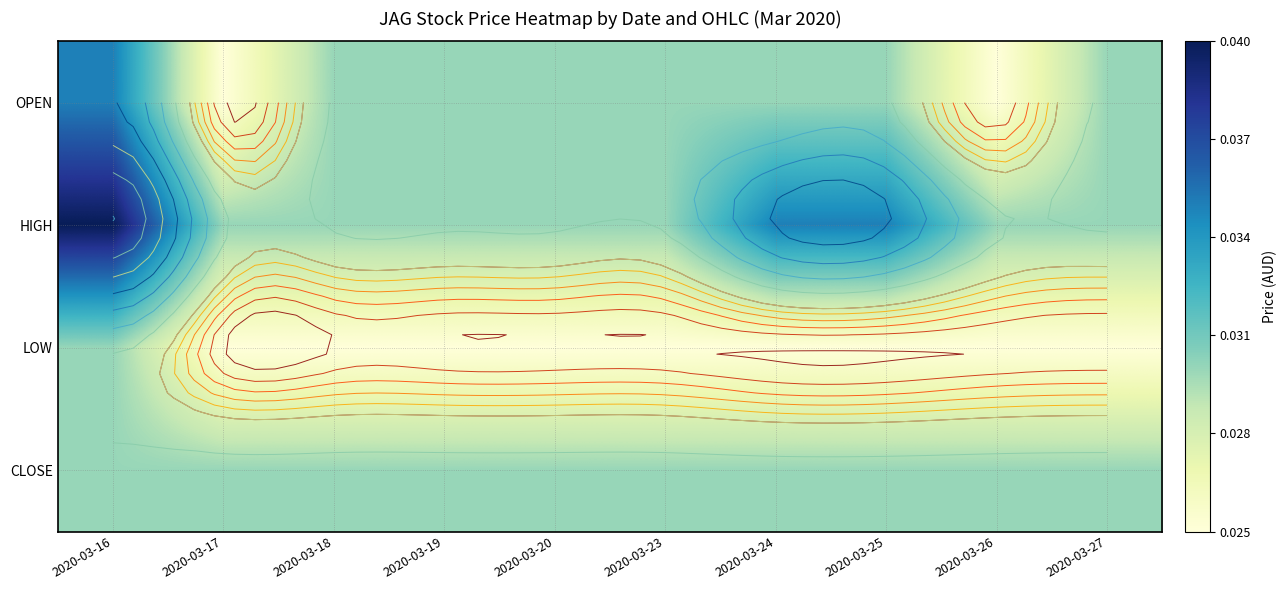

Between 2020-03-17 and 2020-03-25, which is larger?

2020-03-25